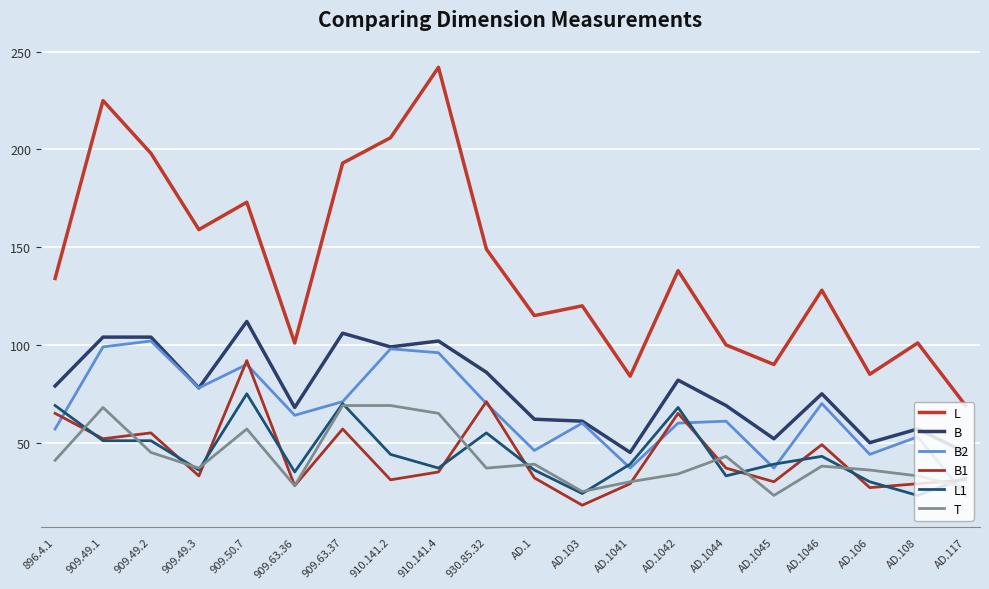

What is the label of the 9th point from the left?

910.141.4